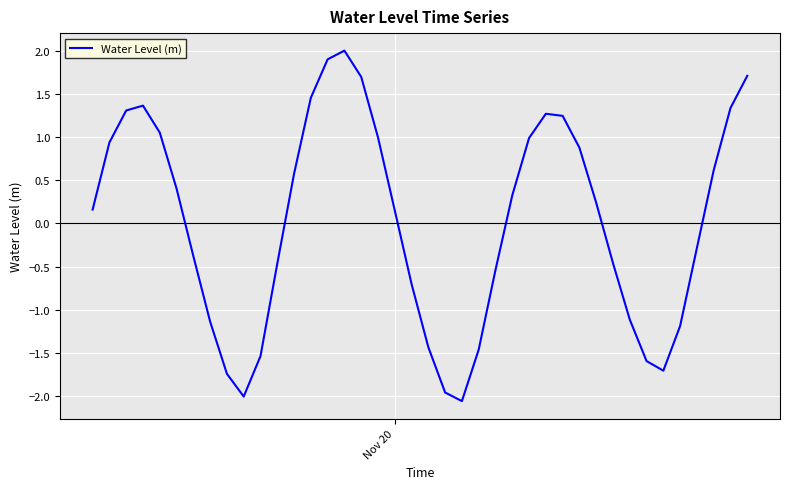

What is the difference between the maximum and minimum values?

4.1